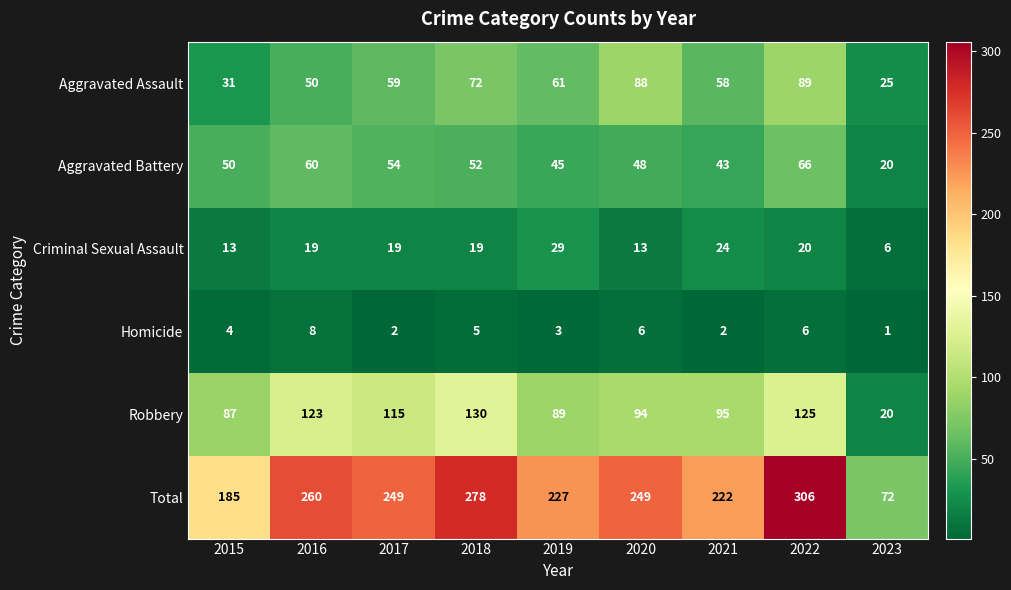

Which category has the highest value in the Total series?

2022